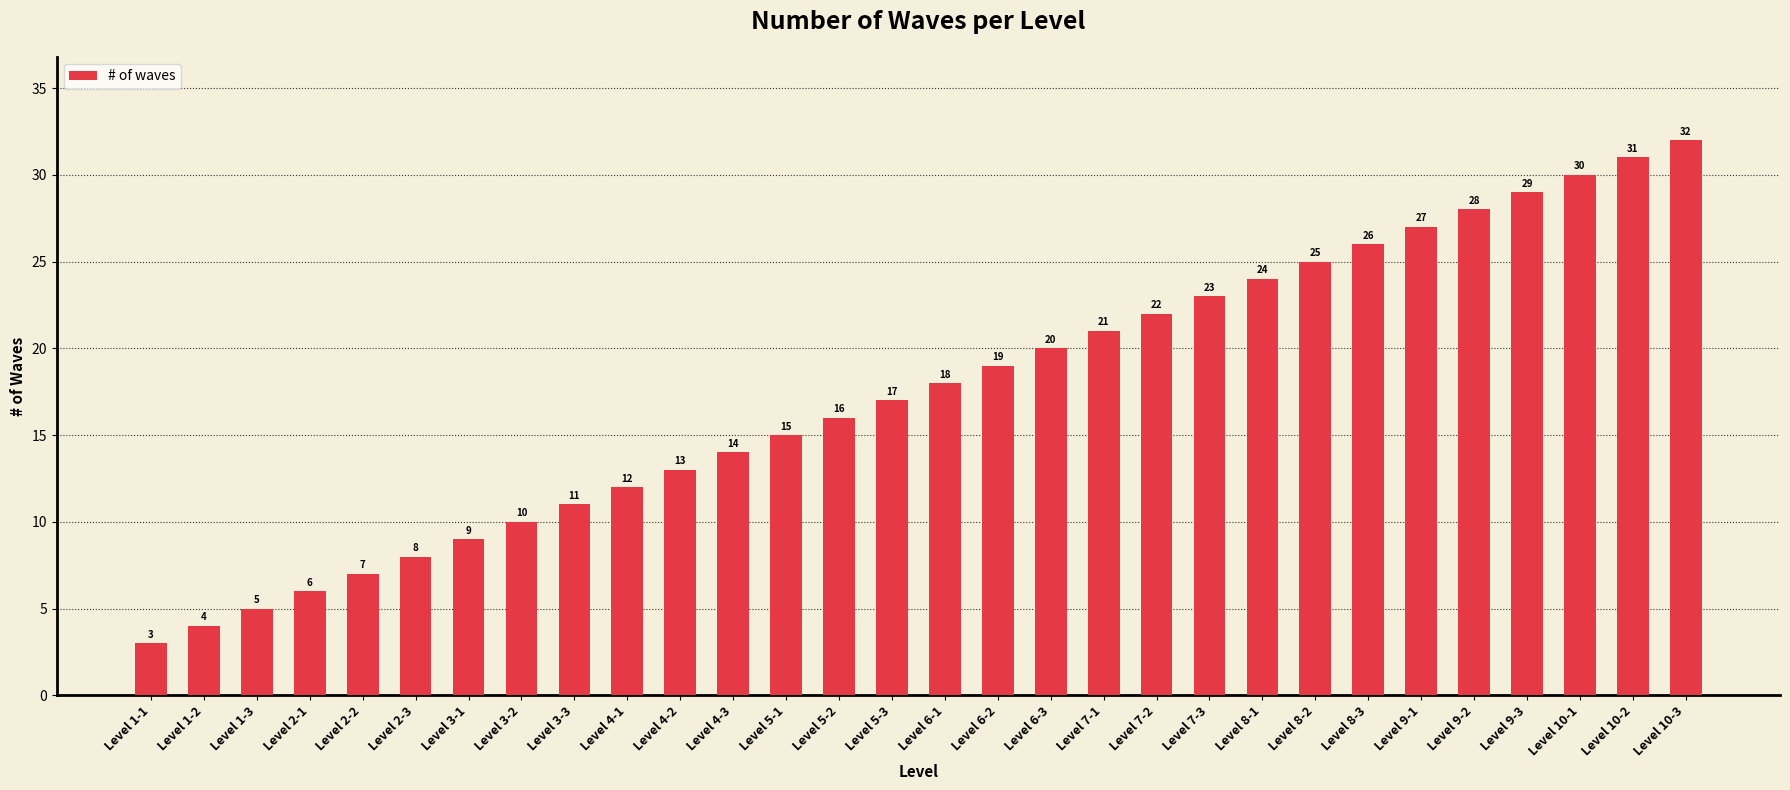

What is the sum of all values?

525